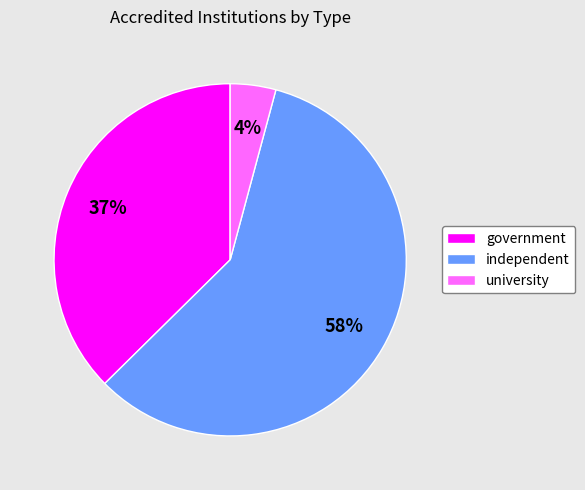

Is the sum of government and university greater than half?

No